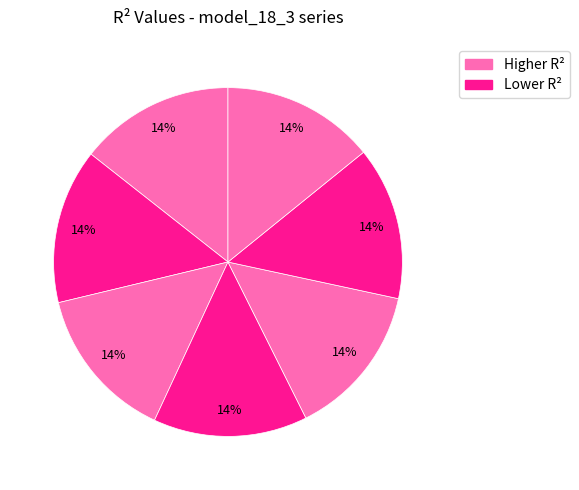

How many segments does this pie chart have?

7